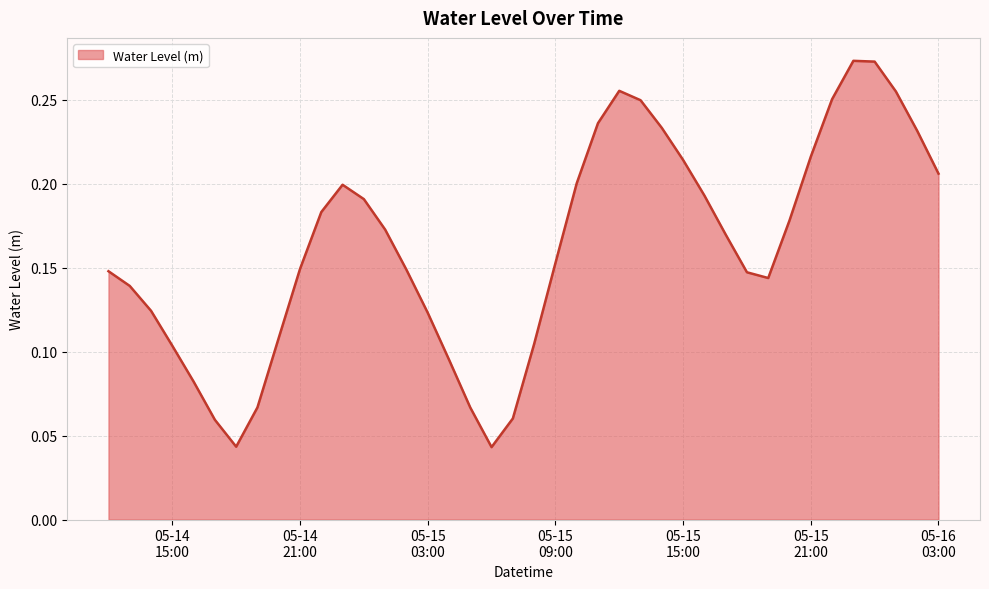

List the labels in order of value, smallest first.

2025-05-15 06:00:00, 2025-05-14 18:00:00, 2025-05-14 17:00:00, 2025-05-15 07:00:00, 2025-05-15 05:00:00, 2025-05-14 19:00:00, 2025-05-14 16:00:00, 2025-05-15 04:00:00, 2025-05-14 15:00:00, 2025-05-15 08:00:00, 2025-05-14 20:00:00, 2025-05-15 03:00:00, 2025-05-14 14:00:00, 2025-05-14 13:00:00, 2025-05-15 19:00:00, 2025-05-15 18:00:00, 2025-05-14 12:00:00, 2025-05-15 02:00:00, 2025-05-14 21:00:00, 2025-05-15 09:00:00, 2025-05-15 17:00:00, 2025-05-15 01:00:00, 2025-05-15 20:00:00, 2025-05-14 22:00:00, 2025-05-15 00:00:00, 2025-05-15 16:00:00, 2025-05-14 23:00:00, 2025-05-15 10:00:00, 2025-05-16 03:00:00, 2025-05-15 15:00:00, 2025-05-15 21:00:00, 2025-05-16 02:00:00, 2025-05-15 14:00:00, 2025-05-15 11:00:00, 2025-05-15 13:00:00, 2025-05-15 22:00:00, 2025-05-16 01:00:00, 2025-05-15 12:00:00, 2025-05-16 00:00:00, 2025-05-15 23:00:00